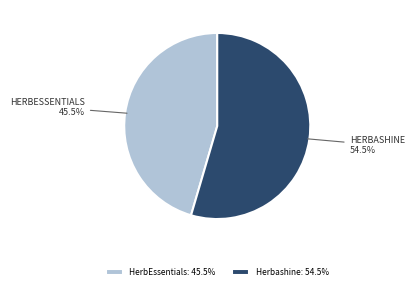

Which slice is the largest?

Herbashine